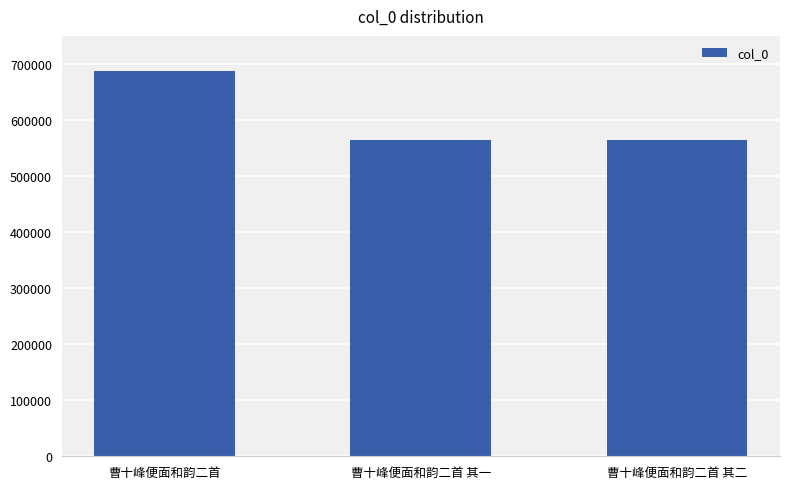

What is the approximate value at 曹十峰便面和韵二首 其二, to the nearest 100?

565100